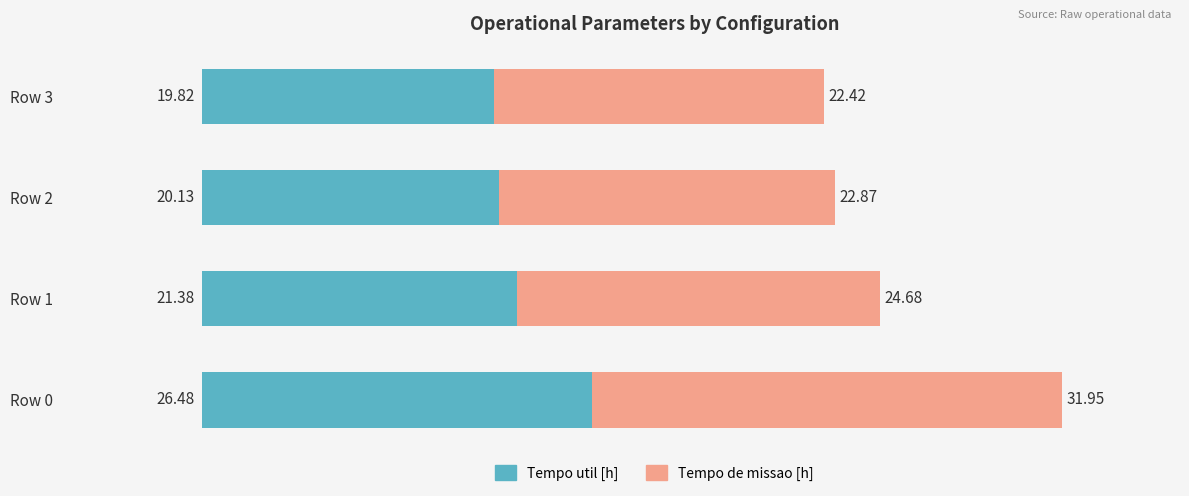

What is the average value of the Tempo util [h] series?

22.0